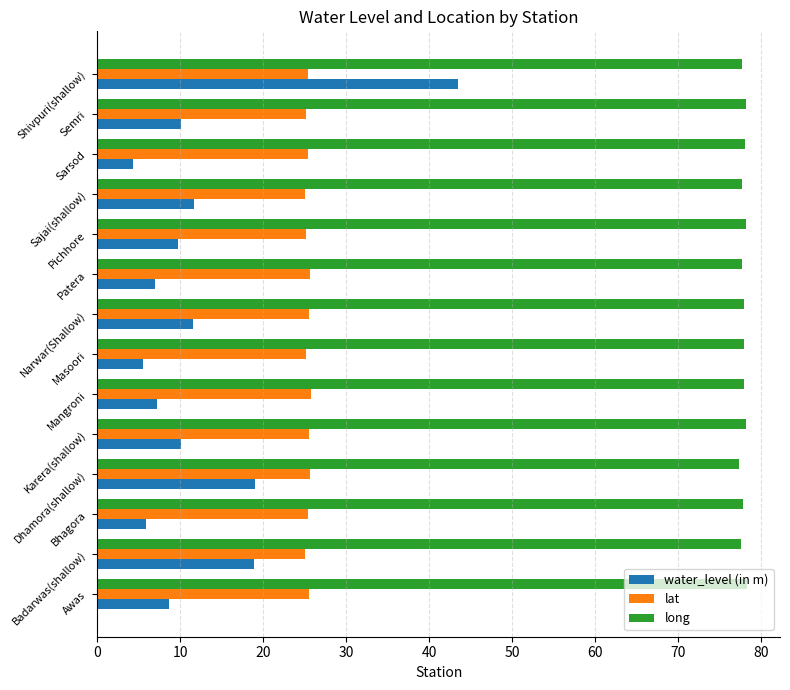

What is the maximum value shown in the chart?

78.4